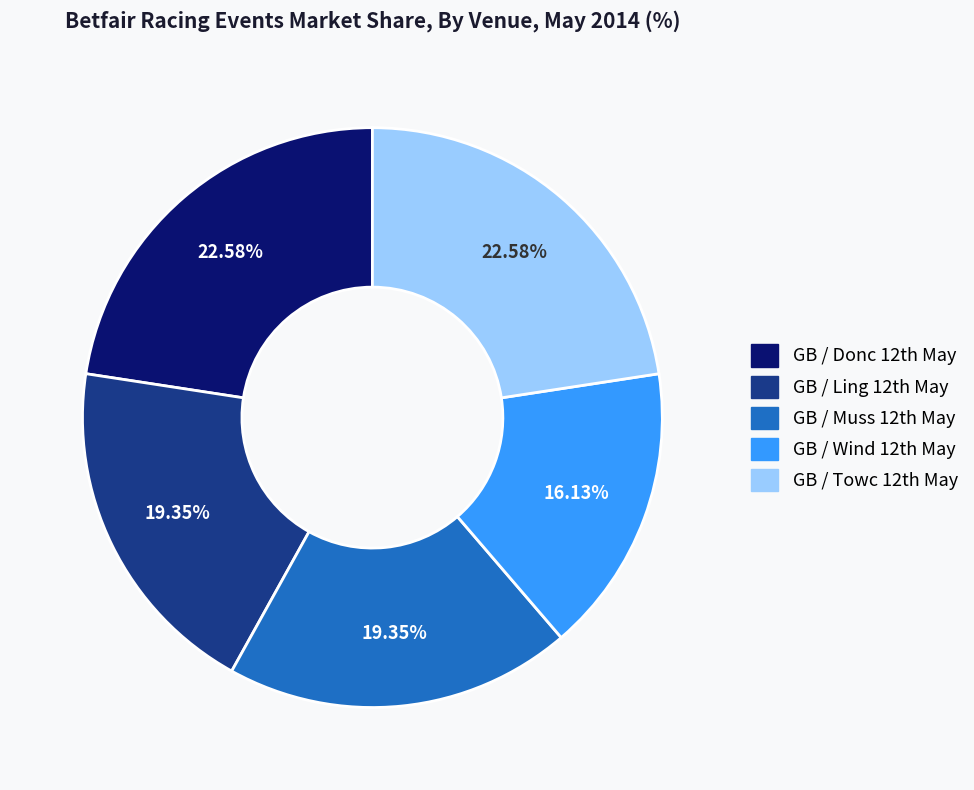

Which category has the smallest portion of the pie?

GB / Wind 12th May